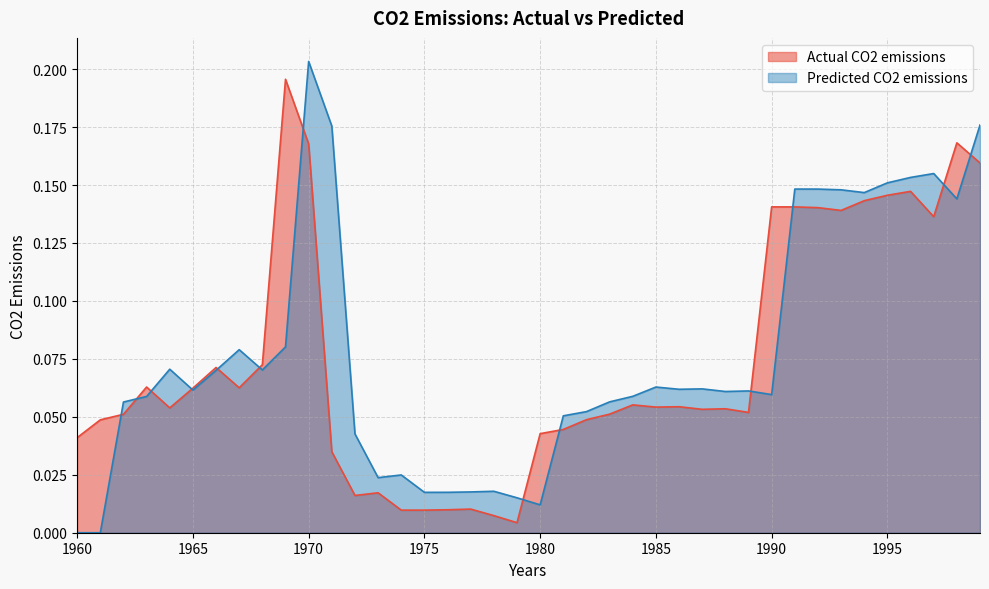

At which category does Actual CO2 emissions reach its first local peak?

1963